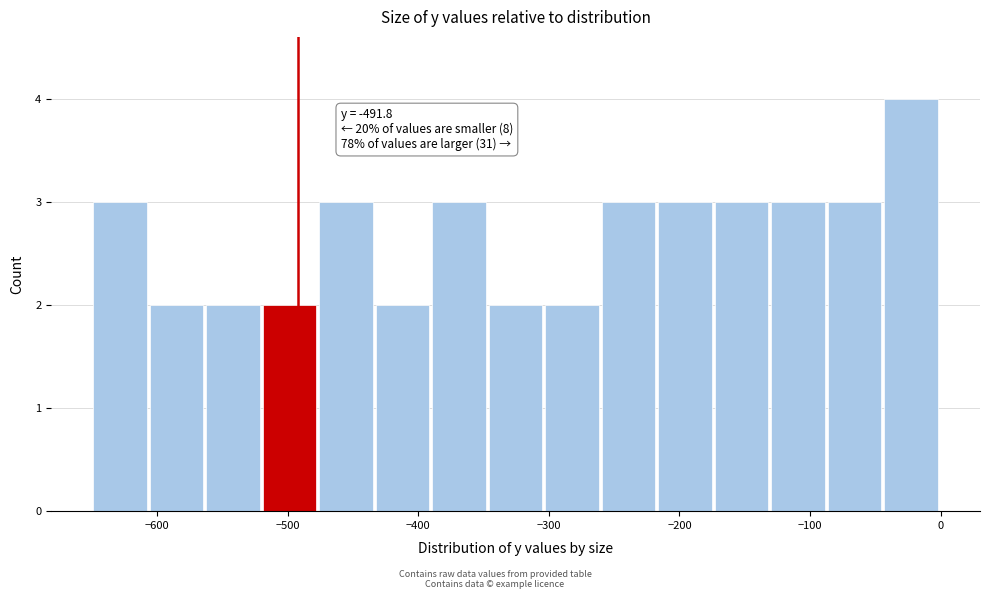

Which range on the x-axis has the tallest bar?

-40 to 0